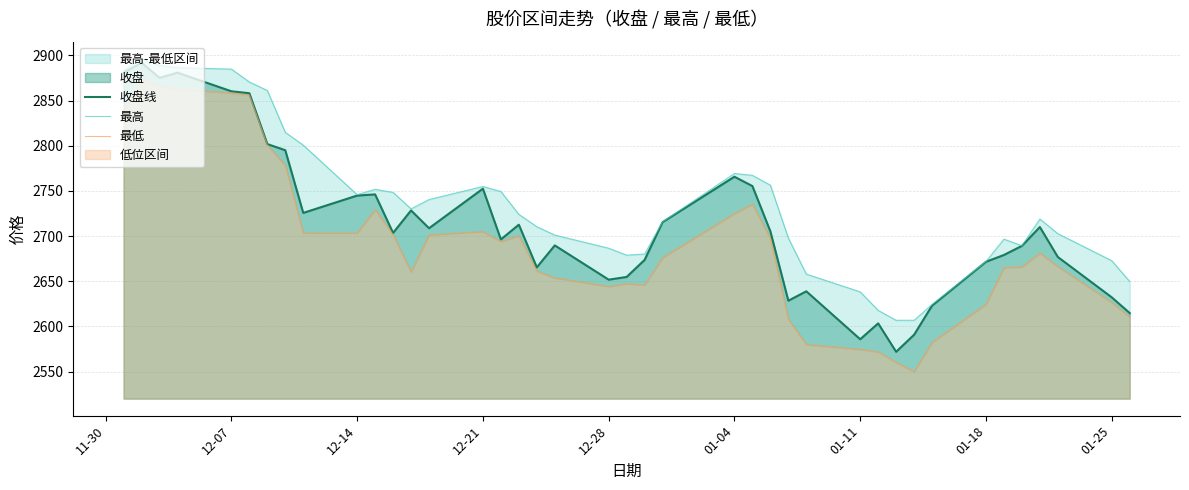

What is the lowest value of the 收盘线 series?

2571.9